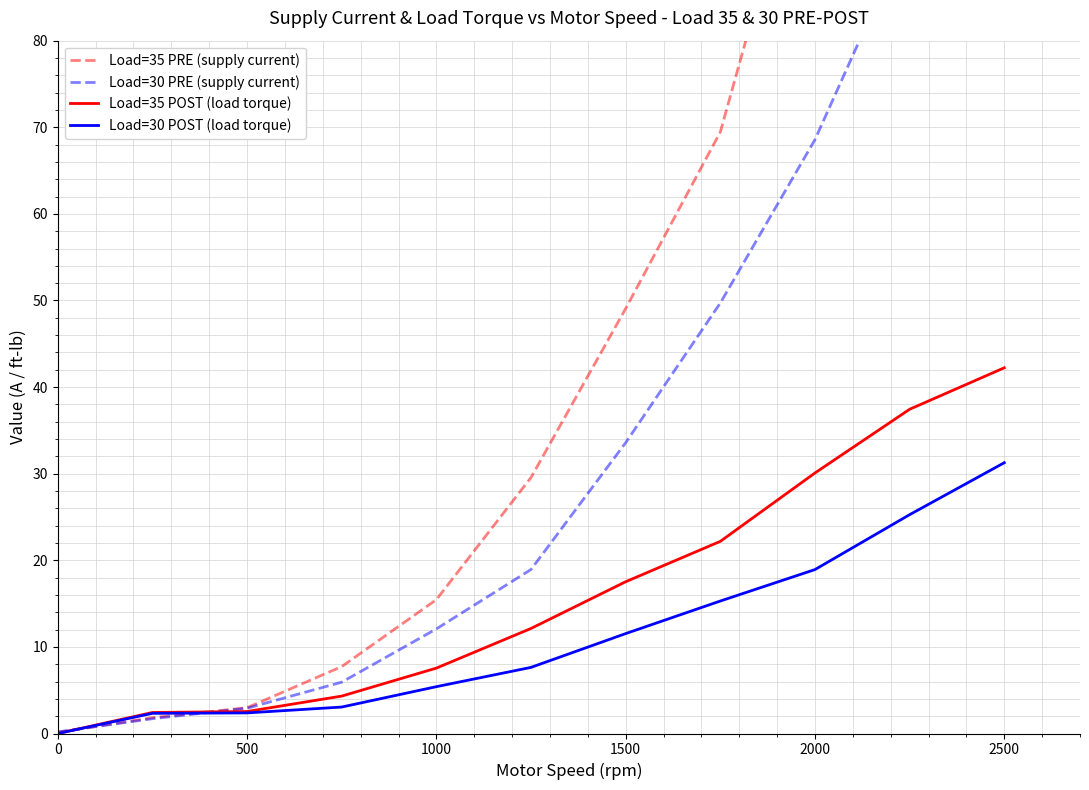

Does the chart have visible grid lines?

Yes